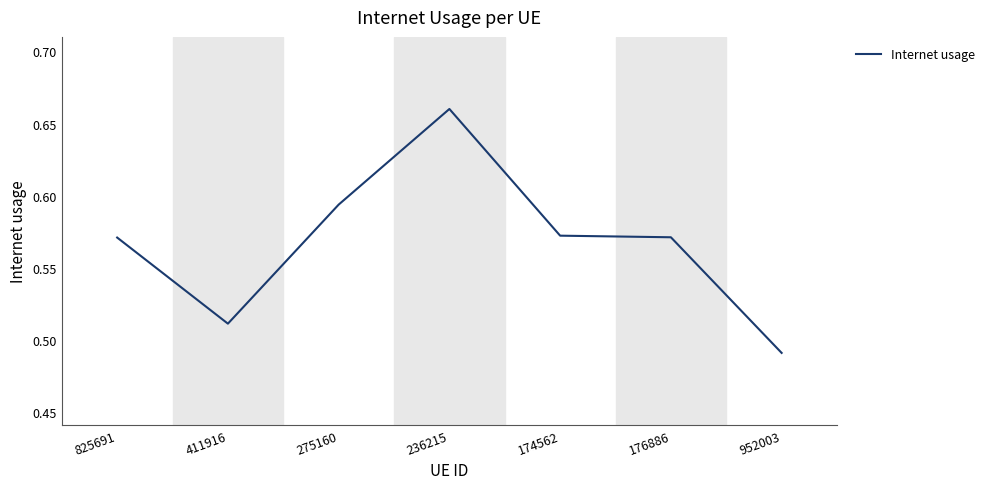

Where is the first local minimum?

411916